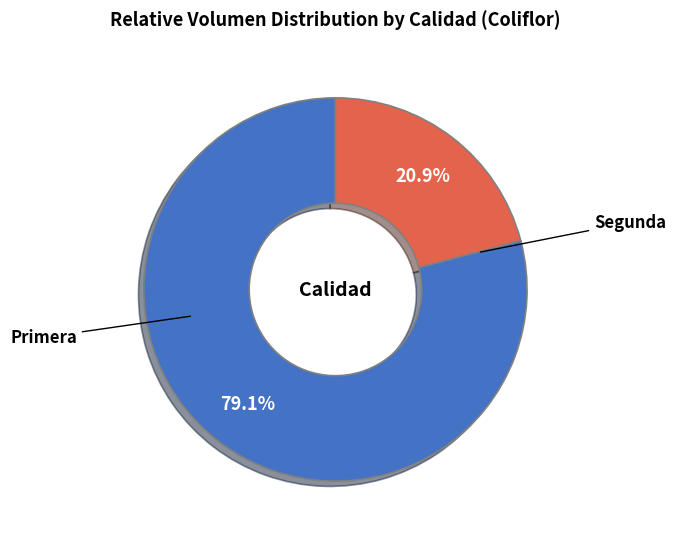

To the nearest percent, what is the difference between the largest and smallest slice percentages?

58%